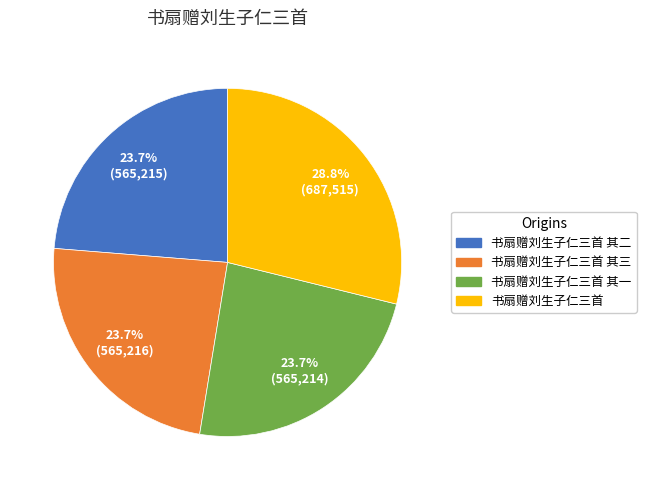

How many segments does this pie chart have?

4